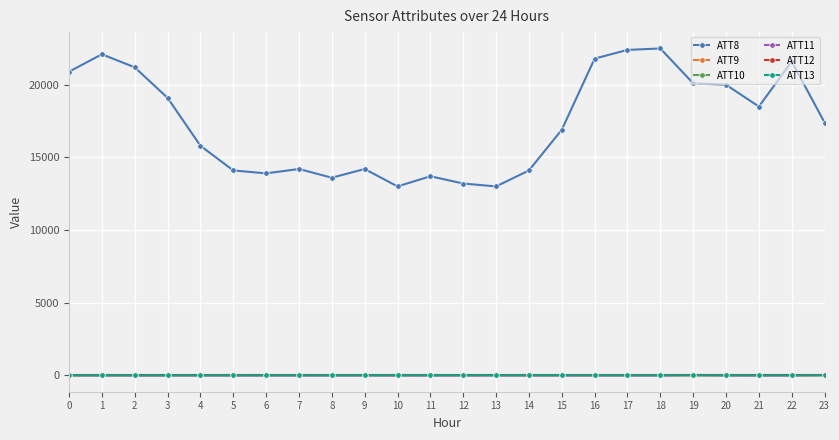

What is the average value of the ATT9 series?

-10.0